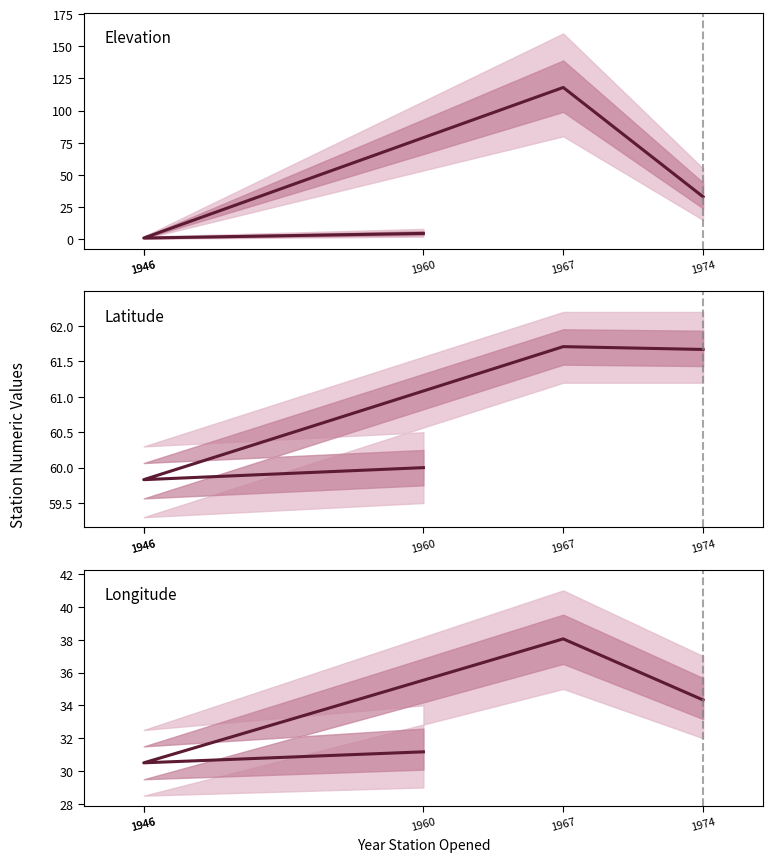

What is the greatest value displayed?

118.0